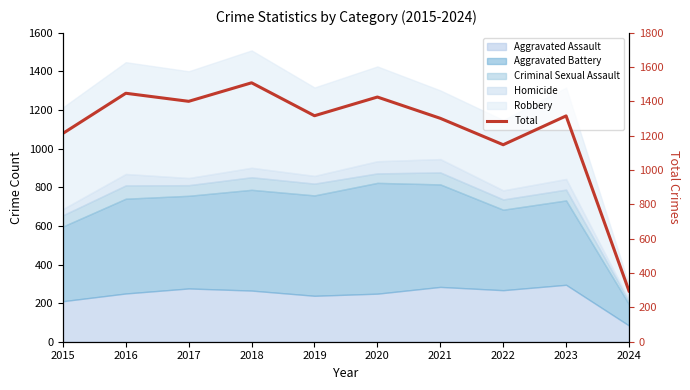

Rank the categories by value from lowest to highest.

2024, 2022, 2015, 2021, 2023, 2019, 2017, 2020, 2016, 2018